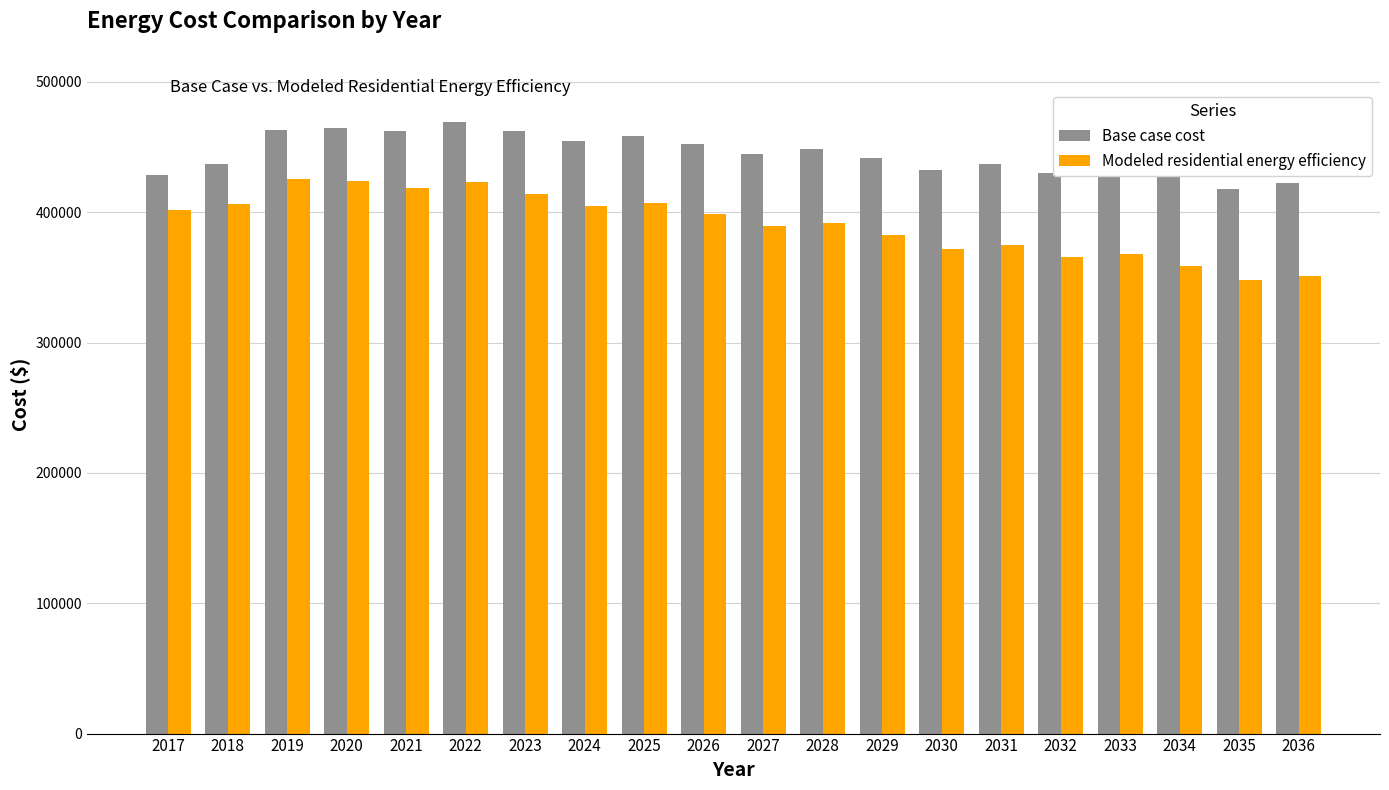

What is the minimum value for Modeled residential energy efficiency?

348098.0